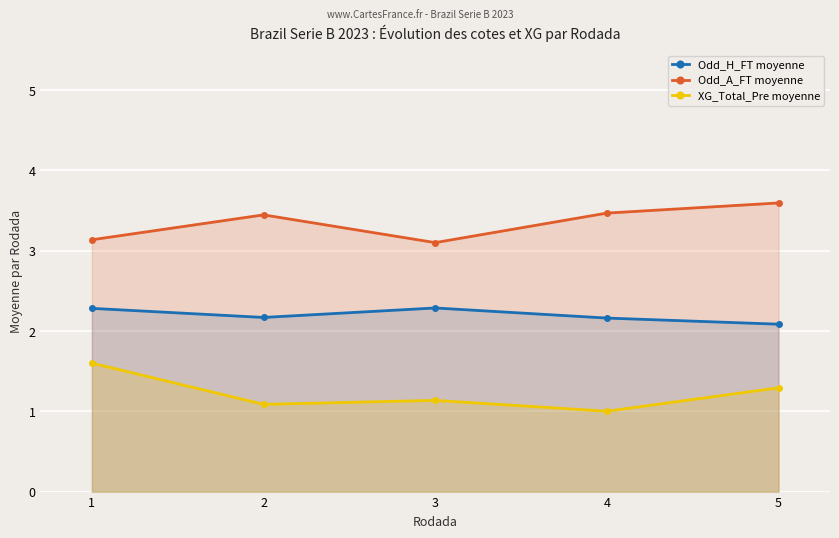

At which label does Odd_A_FT moyenne reach its minimum?

3